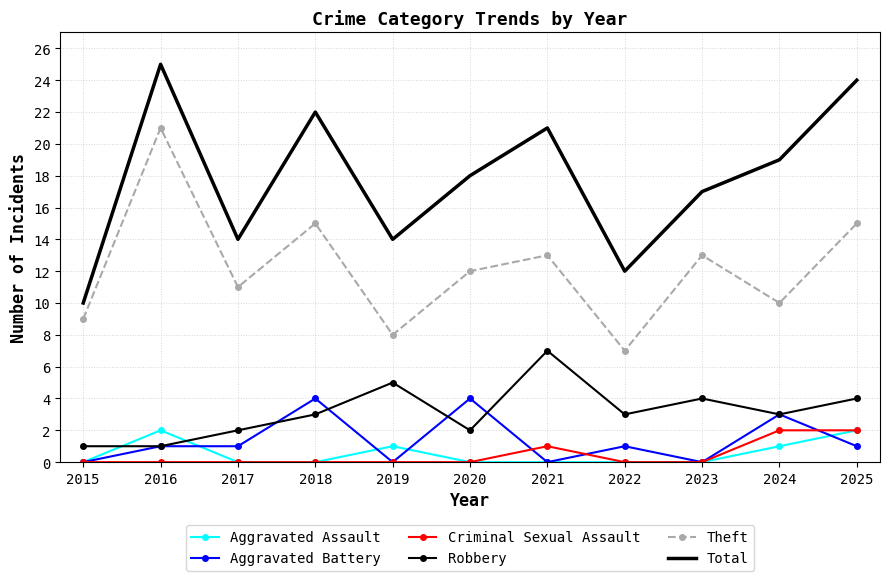

Reading left to right, extract all data points from this chart.

Aggravated Assault: 2015=0	2016=2	2017=0	2018=0	2019=1	2020=0	2021=0	2022=0	2023=0	2024=1	2025=2
Aggravated Battery: 2015=0	2016=1	2017=1	2018=4	2019=0	2020=4	2021=0	2022=1	2023=0	2024=3	2025=1
Criminal Sexual Assault: 2015=0	2016=0	2017=0	2018=0	2019=0	2020=0	2021=1	2022=0	2023=0	2024=2	2025=2
Robbery: 2015=1	2016=1	2017=2	2018=3	2019=5	2020=2	2021=7	2022=3	2023=4	2024=3	2025=4
Theft: 2015=9	2016=21	2017=11	2018=15	2019=8	2020=12	2021=13	2022=7	2023=13	2024=10	2025=15
Total: 2015=10	2016=25	2017=14	2018=22	2019=14	2020=18	2021=21	2022=12	2023=17	2024=19	2025=24